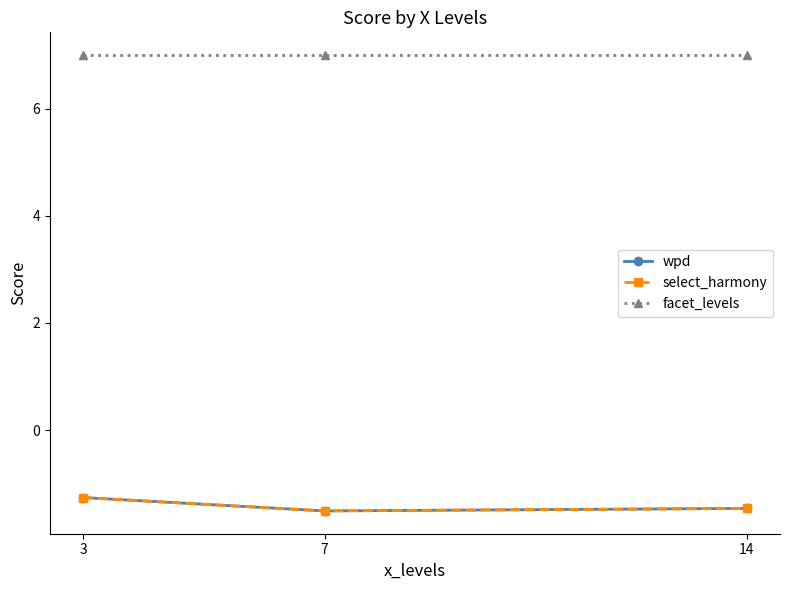

What is the value of the facet_levels point at the 2nd from the left?

7.0